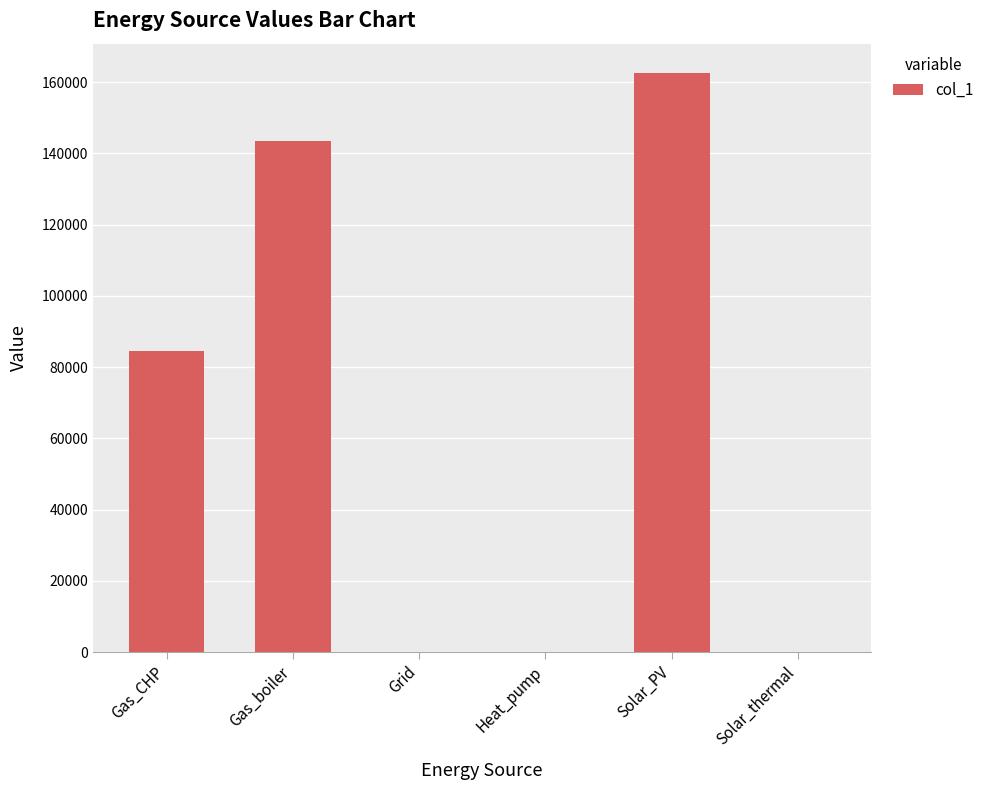

How many data points does each series have?

6